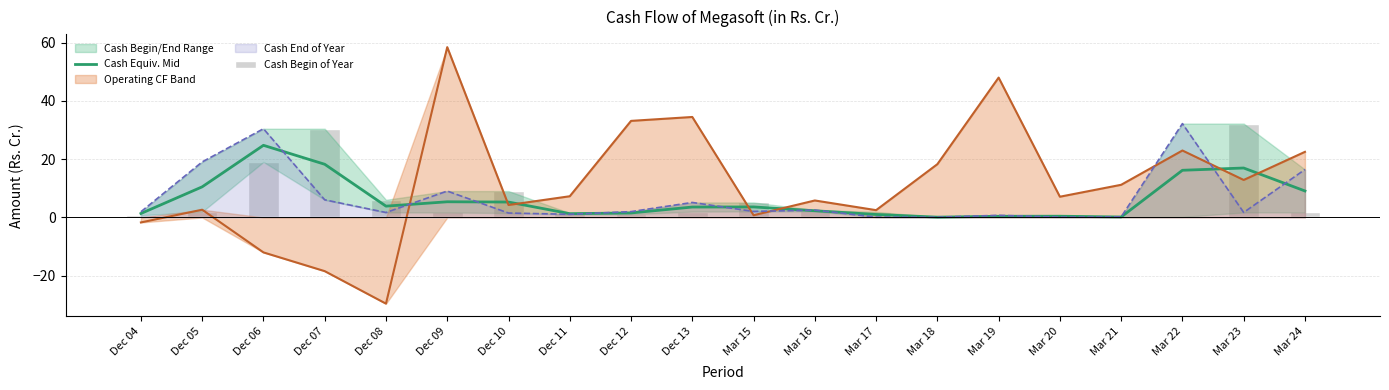

What is the maximum value for Cash Begin of Year?

32.2